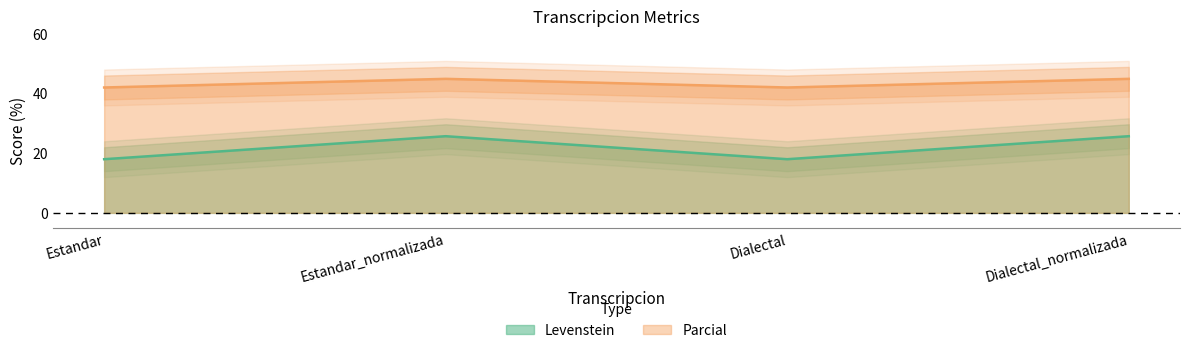

What is the value of the Levenstein point at the 2nd from the left?

25.6